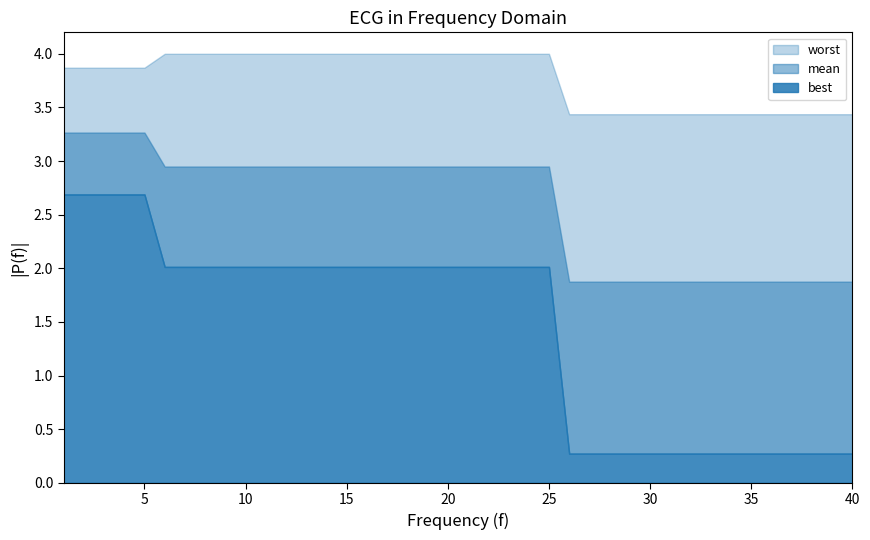

Which series has the largest total across all categories?

worst